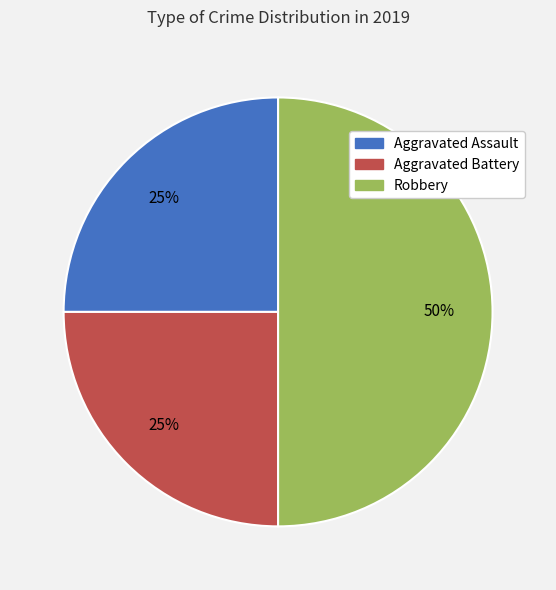

Which slice is the largest?

Robbery